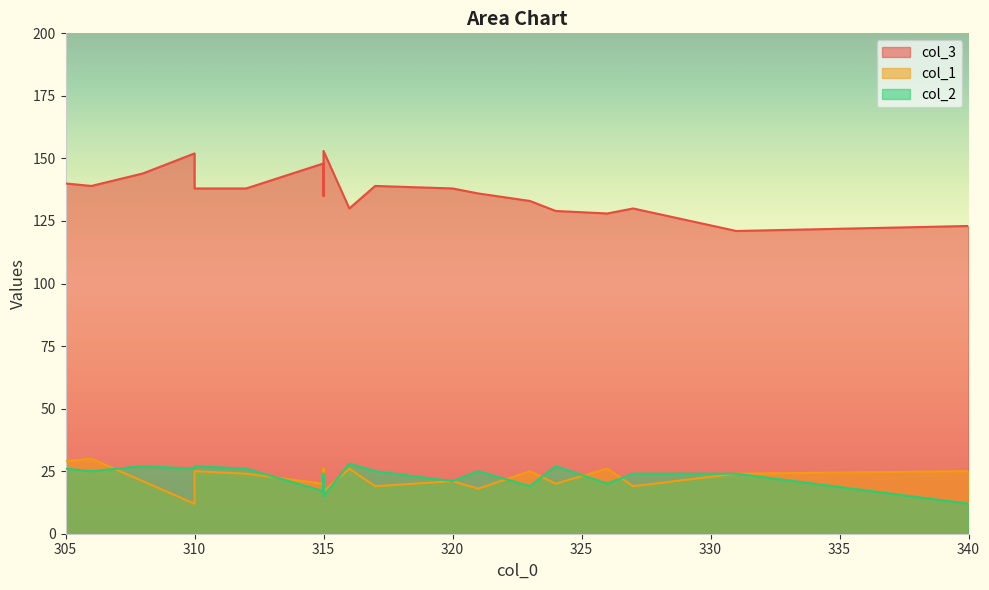

At which category does the chart reach its peak across all series?

315